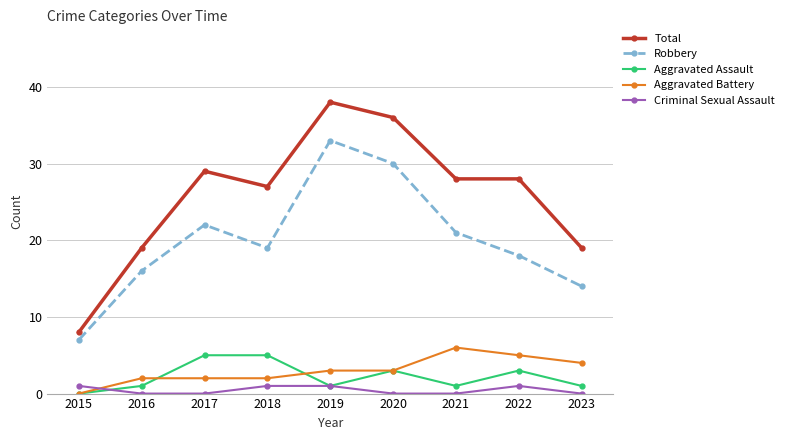

True or false: Criminal Sexual Assault and Total cross at least once.

False